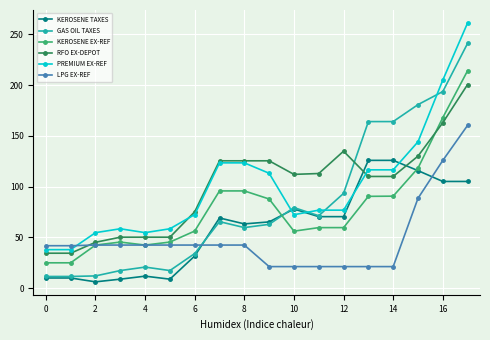

What is the value of the RFO EX-DEPOT point at the 2nd from the left?

34.4